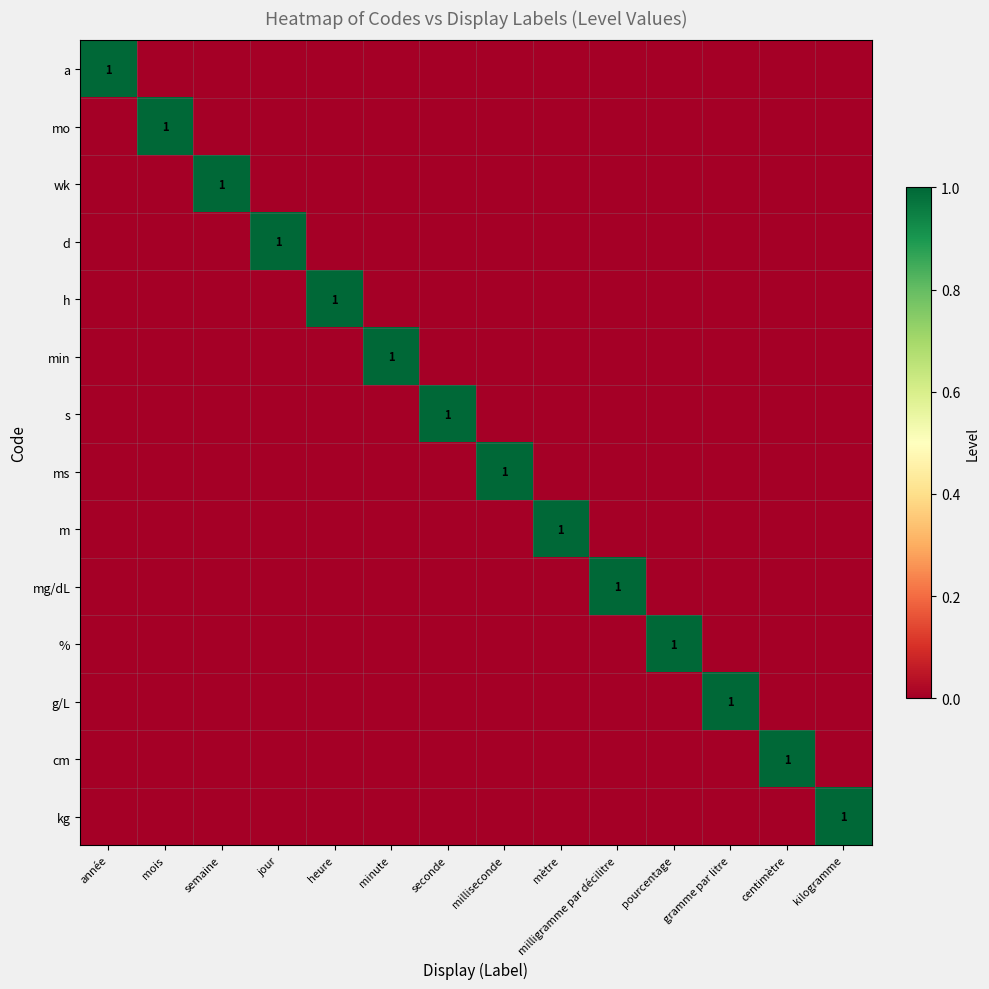

How many series are shown in this chart?

14